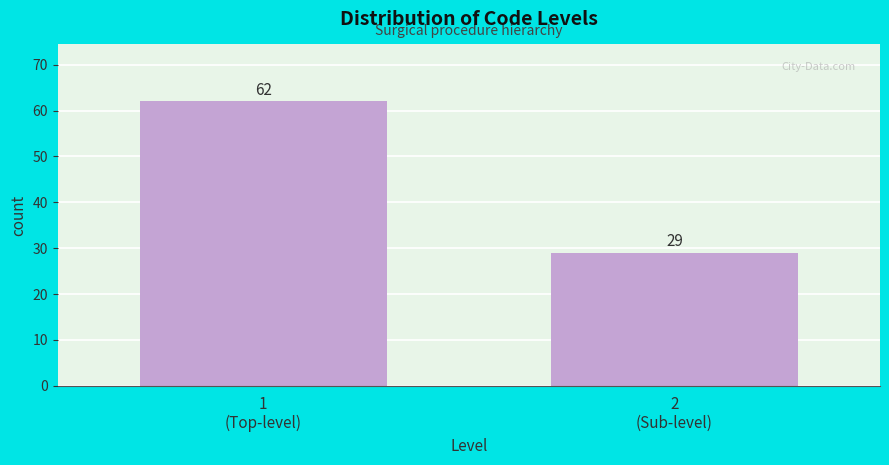

Reading left to right, extract all data points from this chart.

62	29